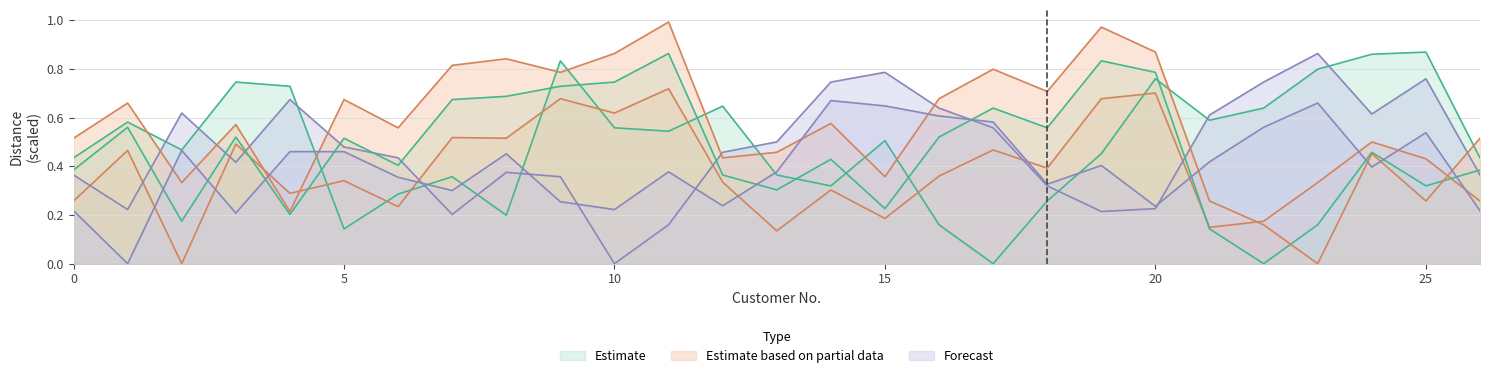

At which category does 22 reach its first local peak?

1